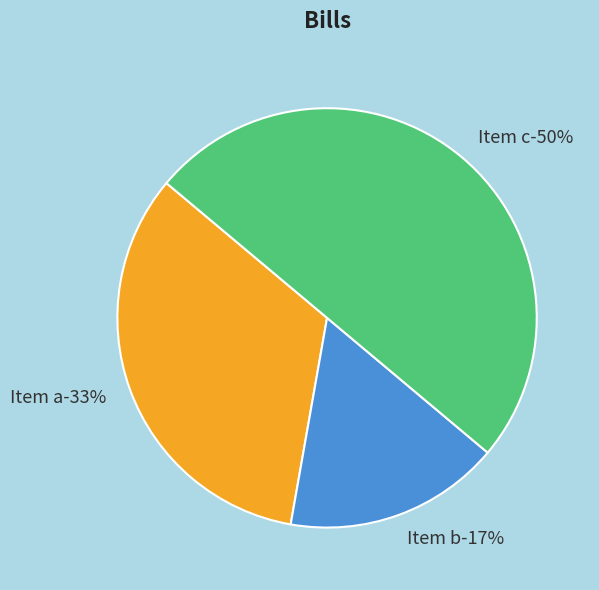

The Item c slice represents 50% of the pie. True or false?

True